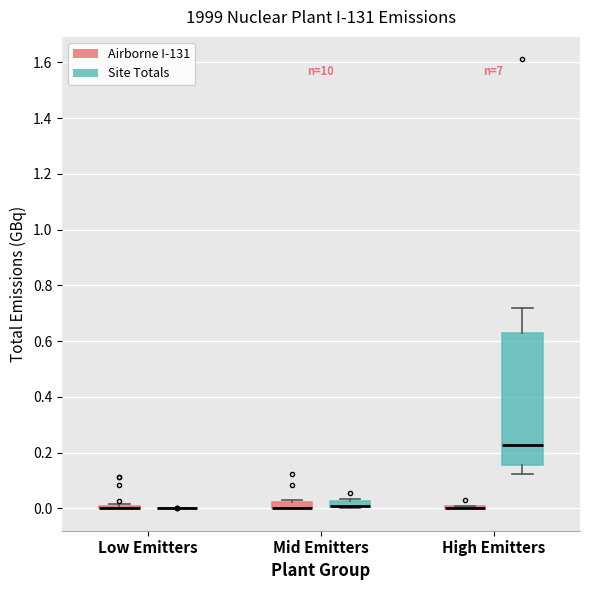

Which box is the tallest, from its lower edge to its upper edge?

High Emitters (Site Totals)